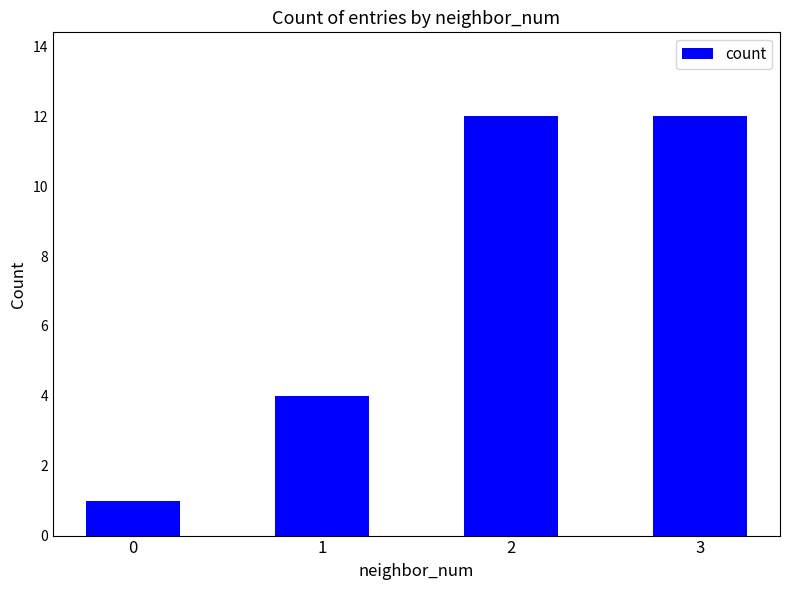

Are the bars grouped side by side (vs. stacked)?

No